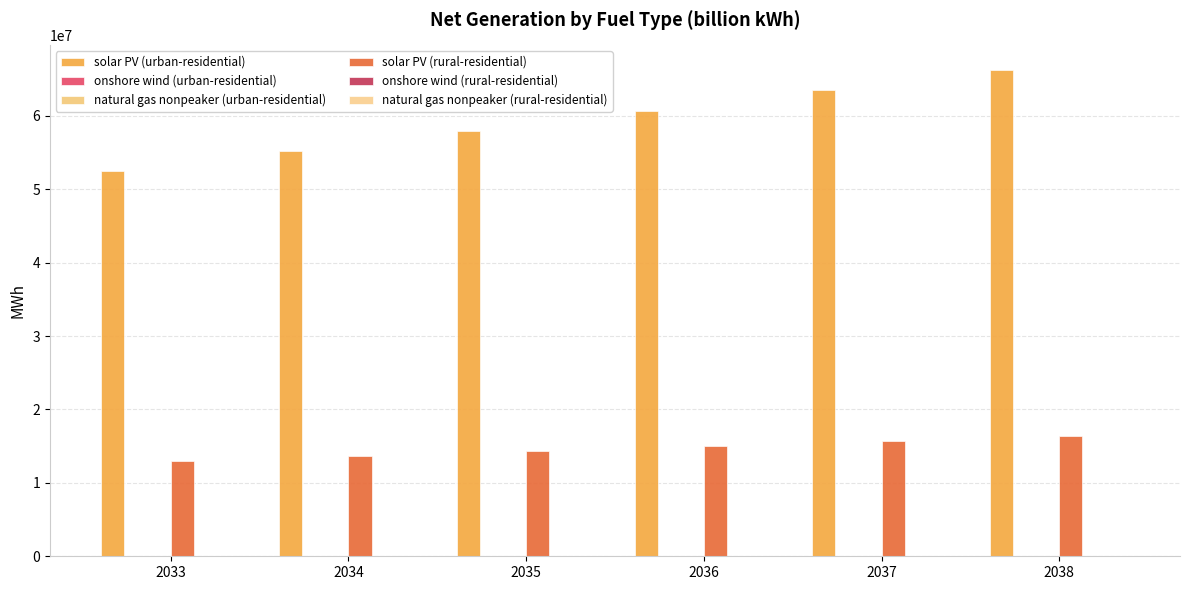

Where does the natural gas nonpeaker (urban-residential) series first go above 24?

2036